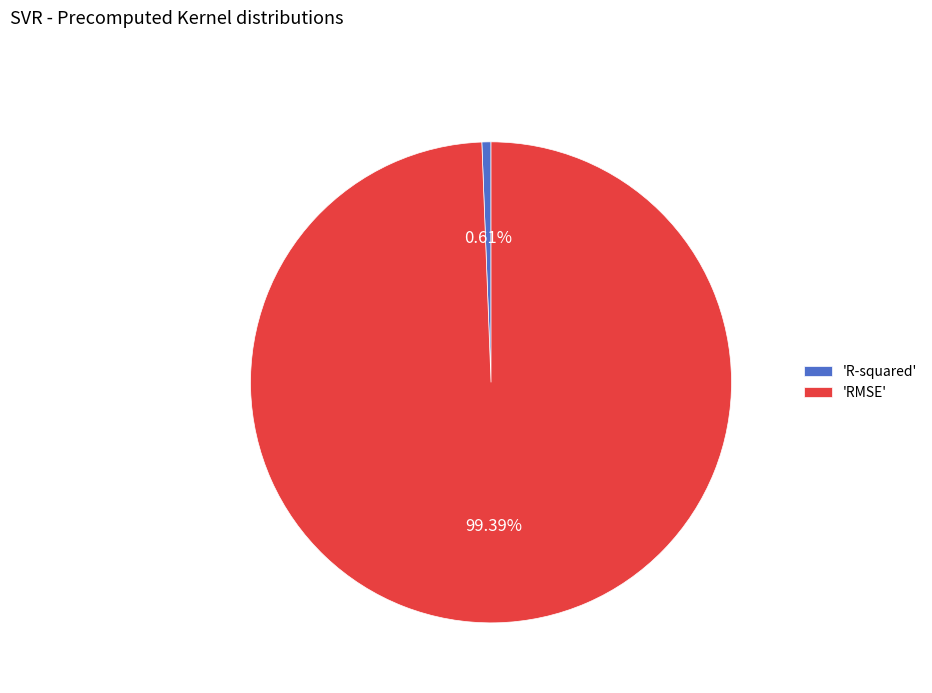

What is the majority slice?

'RMSE'